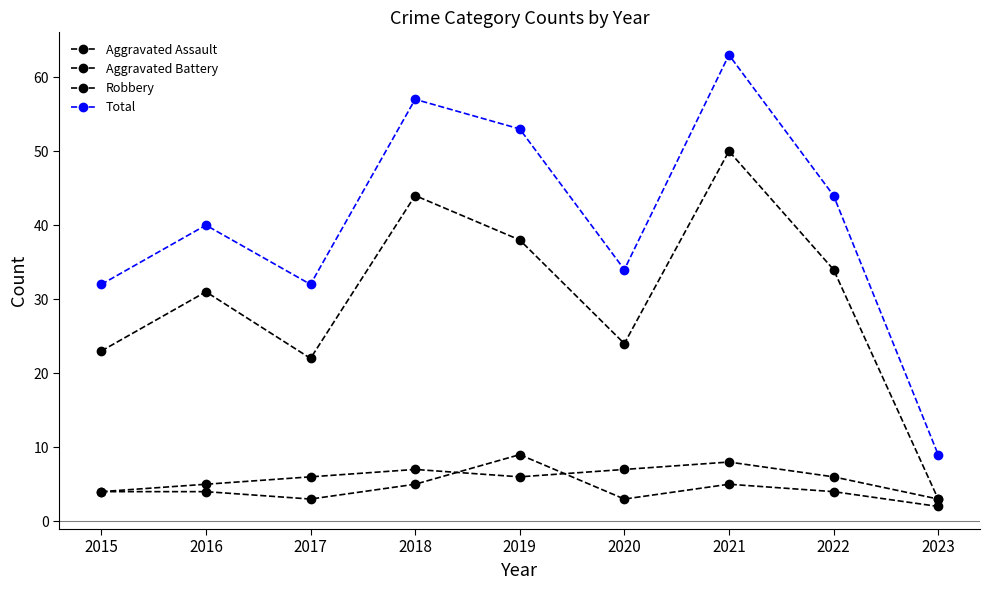

How many lines are shown in the chart?

4